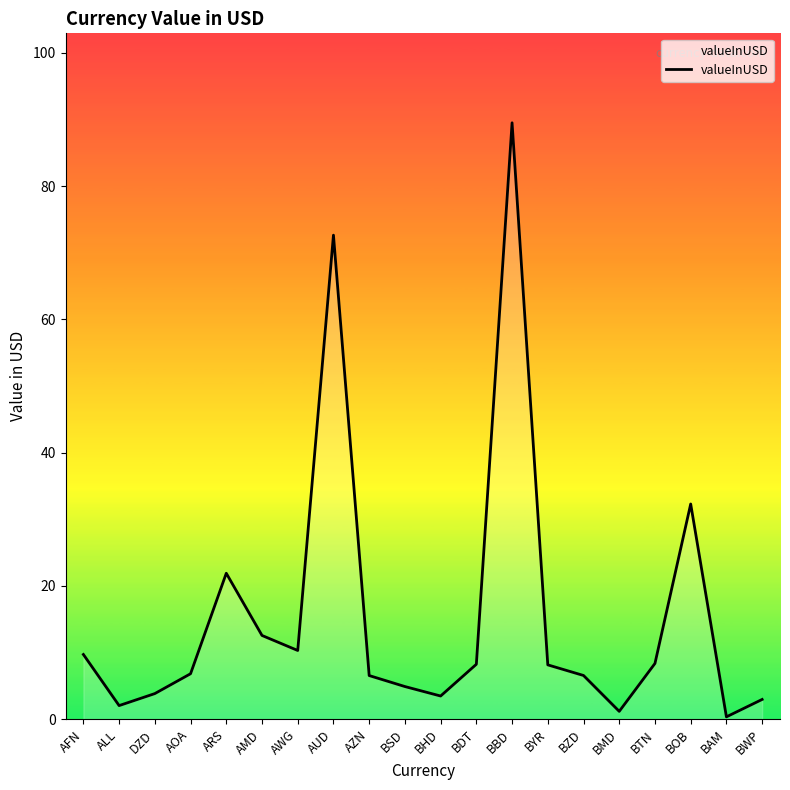

What is the difference between the values at AFN and BMD?

8.5